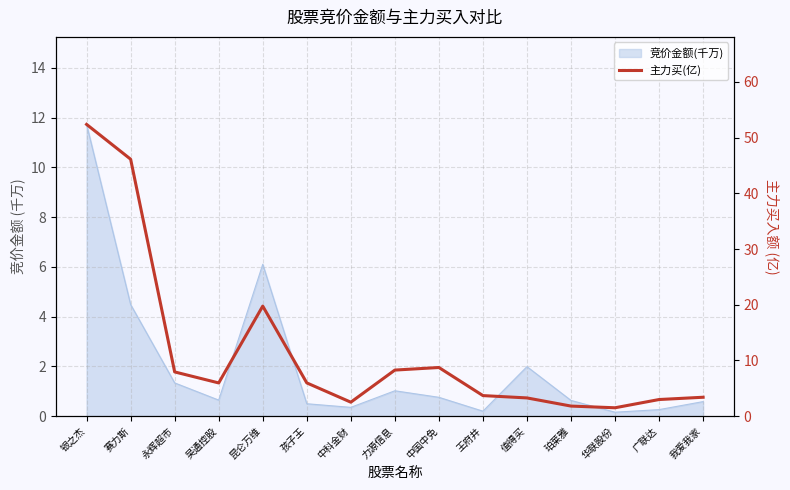

Reading left to right, transcribe all the data shown in this chart.

银之杰=52.4	赛力斯=46.1	永辉超市=7.9	吴通控股=6.0	昆仑万维=19.7	孩子王=6.0	中科金财=2.5	力源信息=8.3	中国中免=8.7	王府井=3.7	值得买=3.3	珀莱雅=1.8	华联股份=1.5	广联达=3.0	我爱我家=3.4